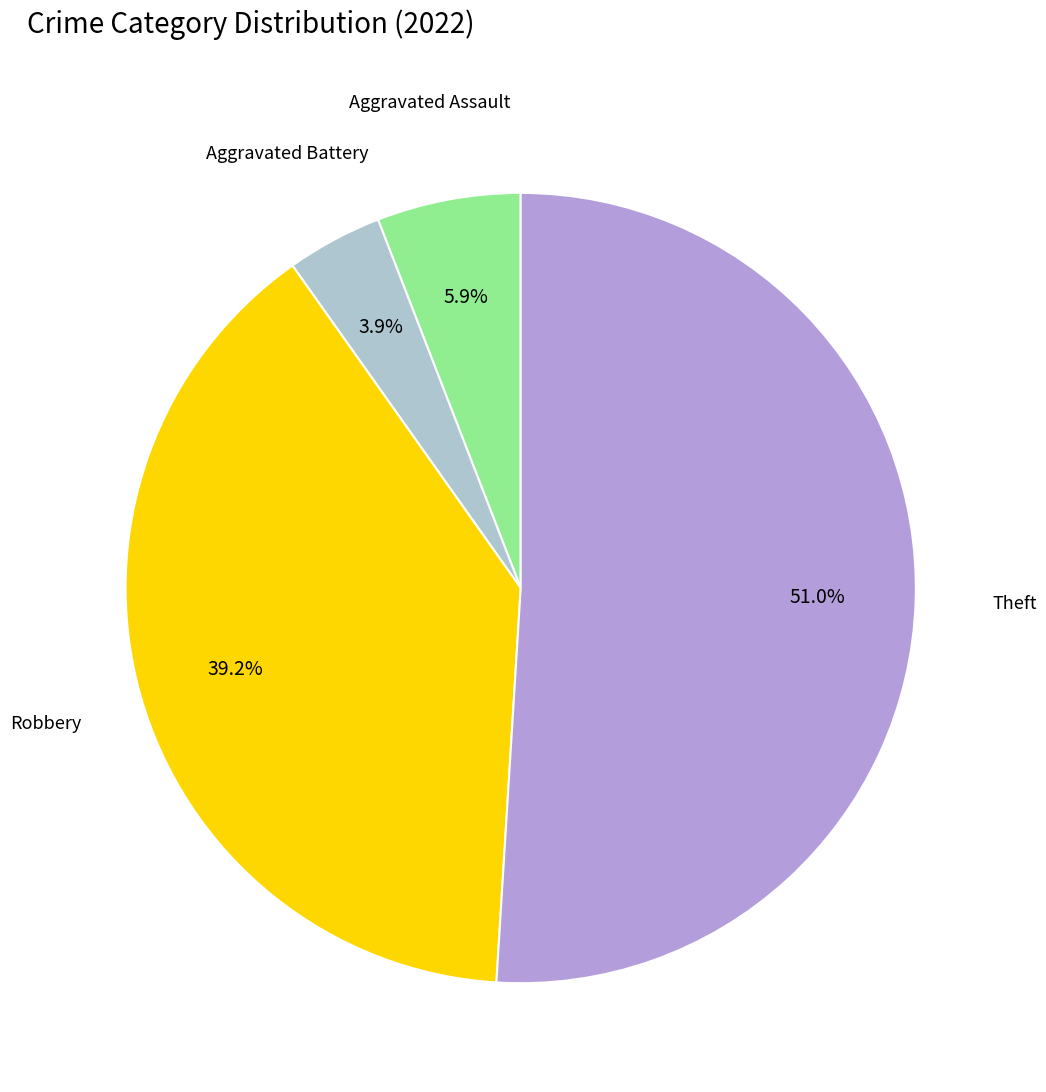

Which slice represents more than half of the pie?

Theft